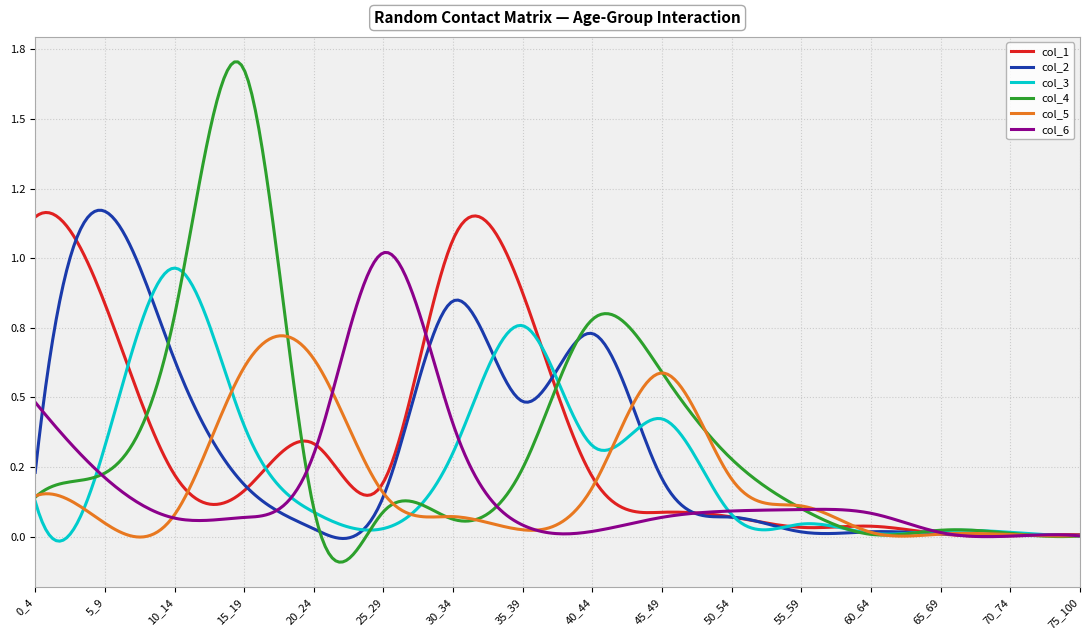

What are all the series names shown in the legend?

col_1, col_2, col_3, col_4, col_5, col_6